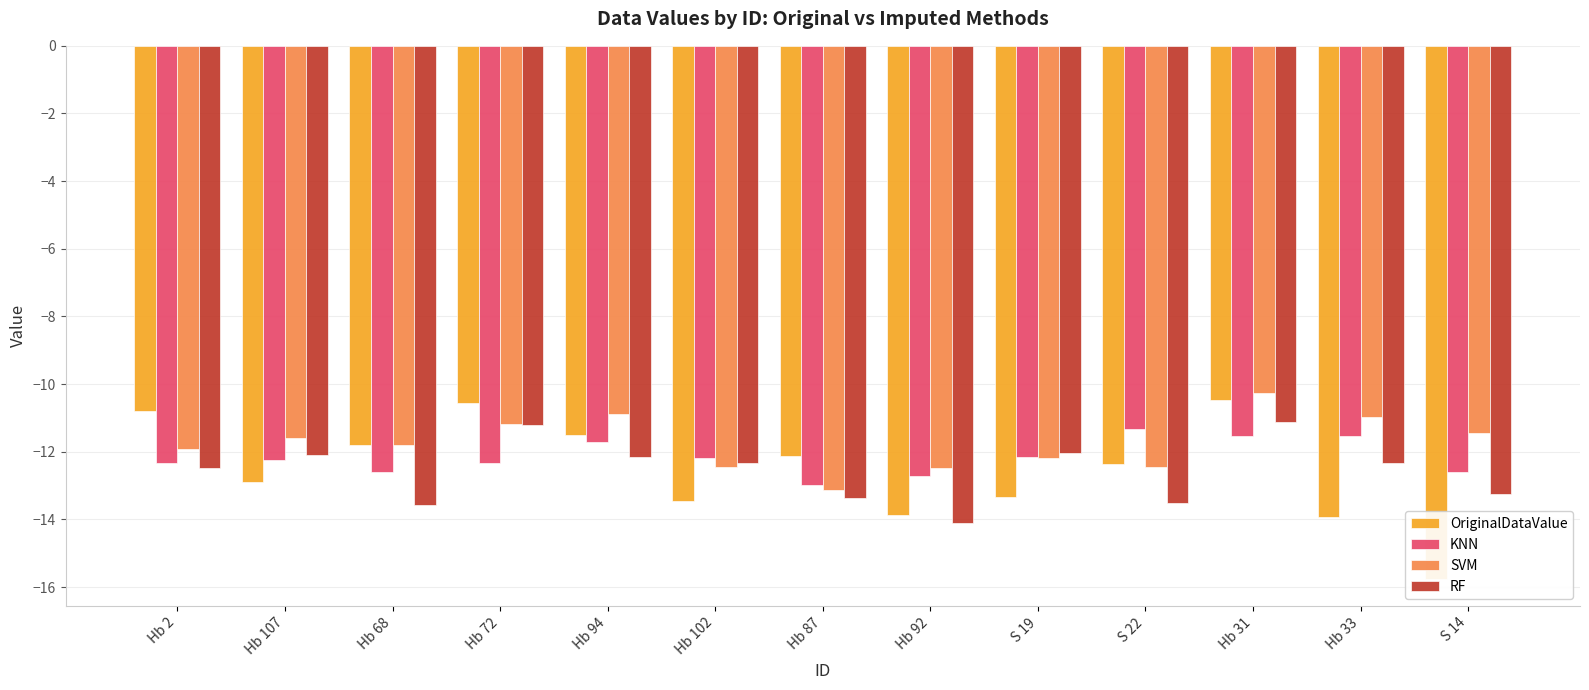

What is the maximum value shown in the chart?

-10.3